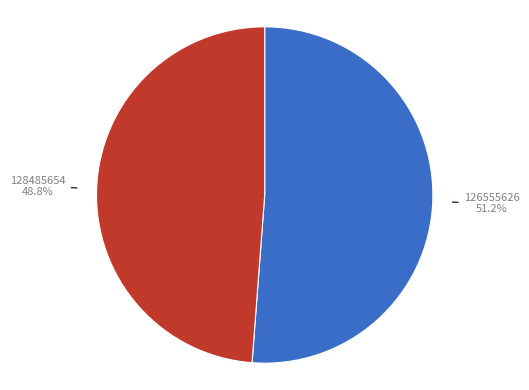

Rank the categories by value from highest to lowest.

126555626, 128485654